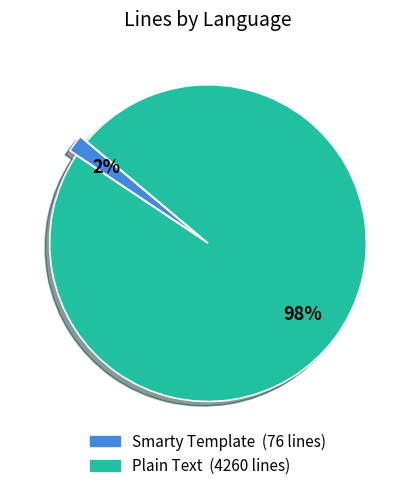

Which category accounts for the majority?

Plain Text